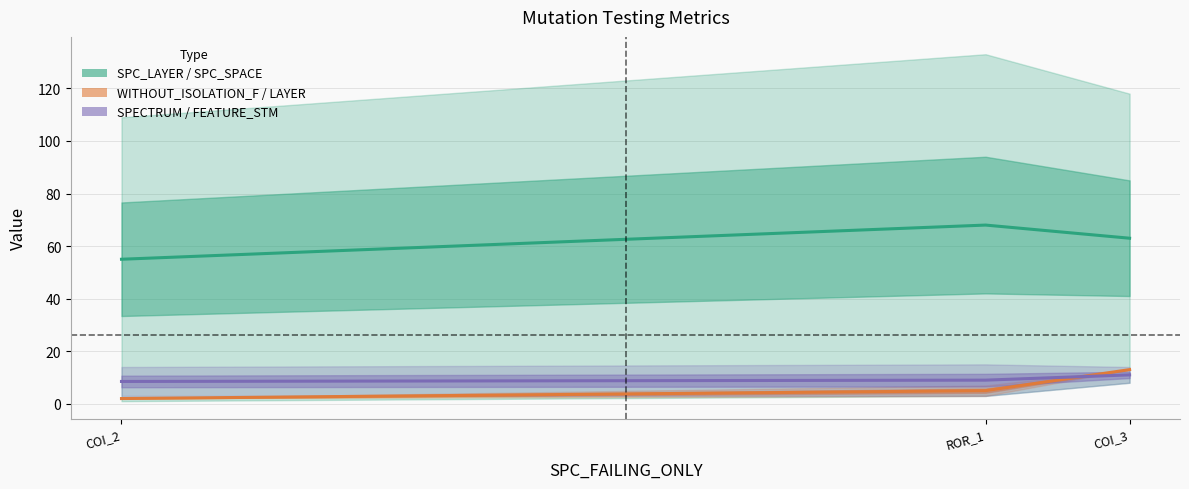

Where does the WITHOUT_ISOLATION_F / LAYER series first go above 5?

COI_3